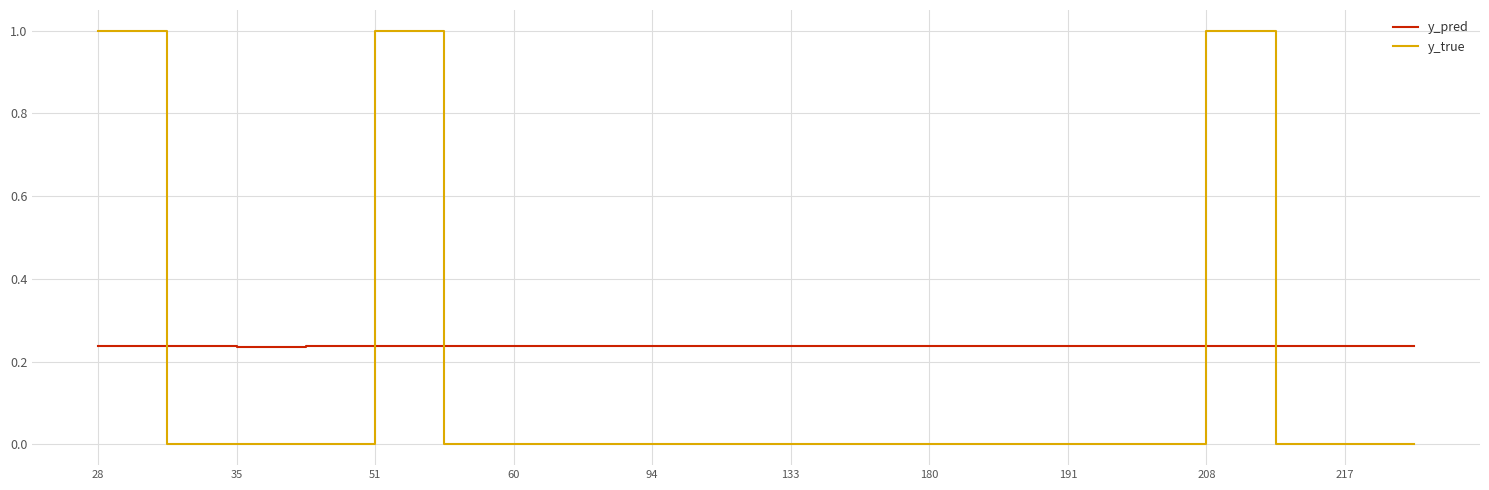

What is the difference between the maximum and minimum values in the y_true series?

1.0